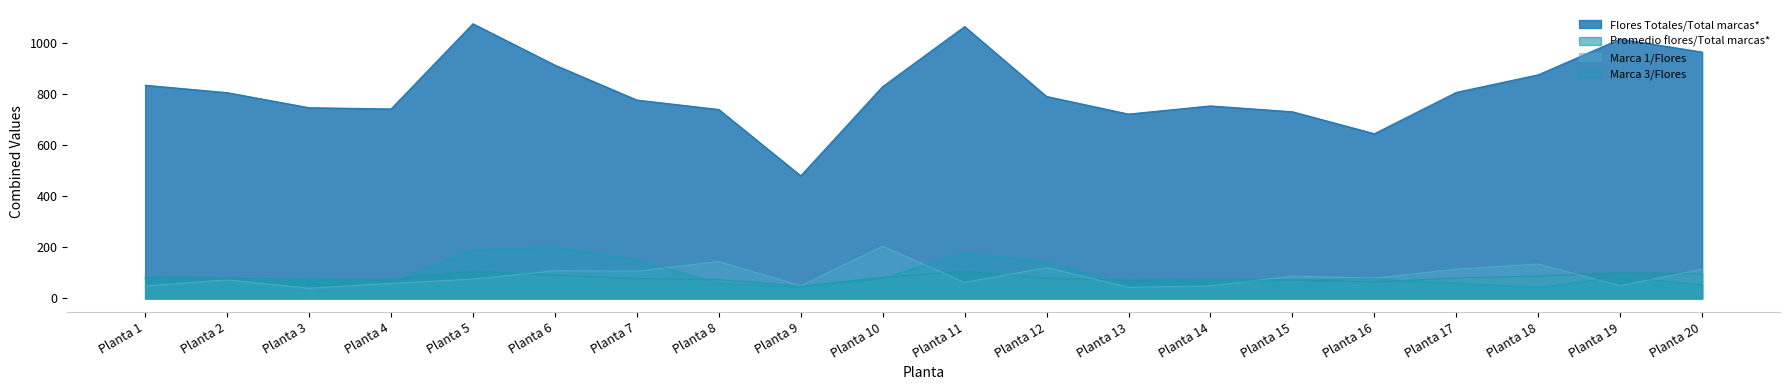

What is the greatest value displayed?

1077.0